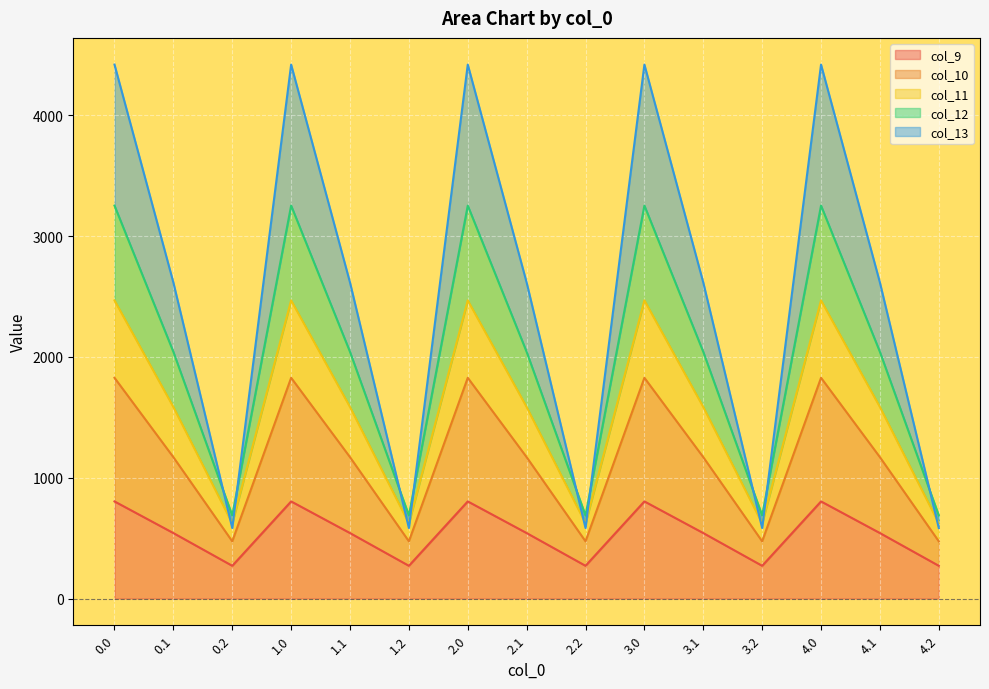

What is the label of the 13th point from the left?

4.0